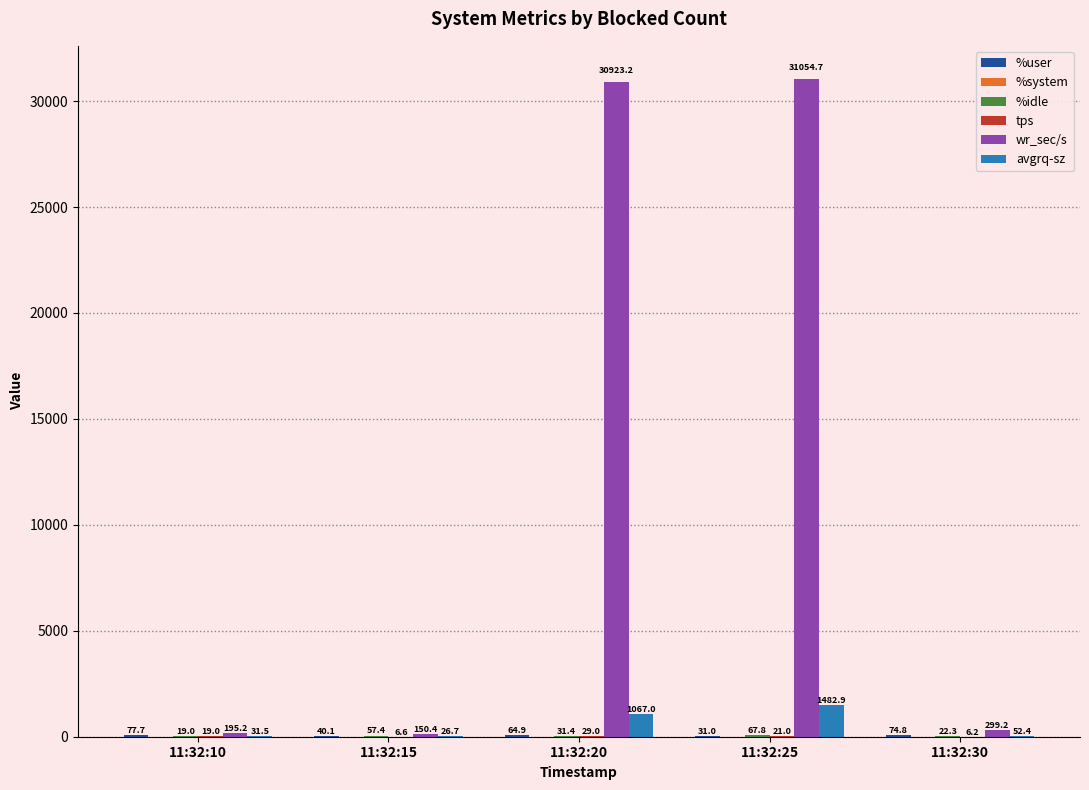

Where does the wr_sec/s series first go above 299?

11:32:20